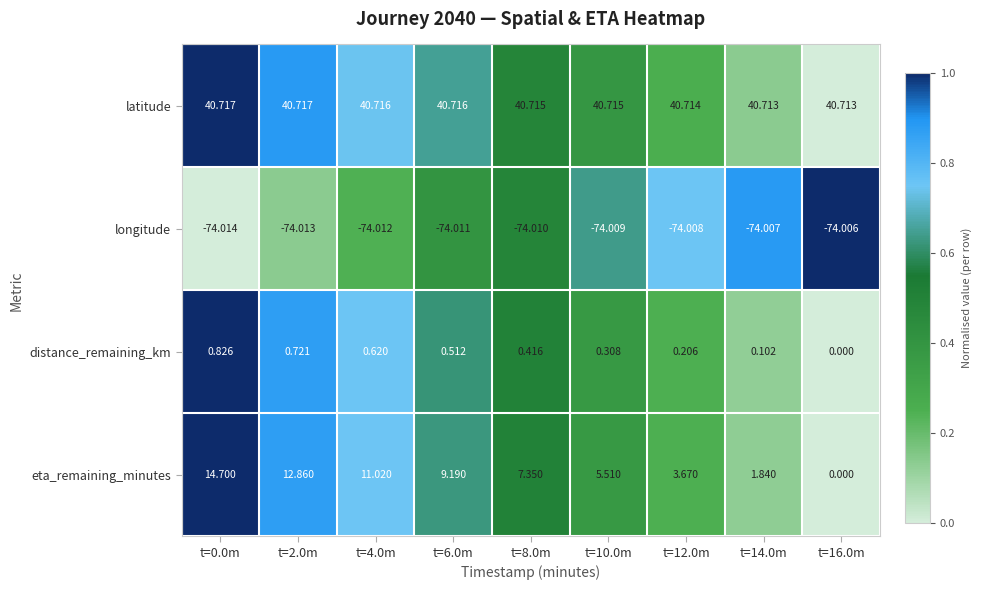

What is the spread (max minus min) of values at t=2.0m?

114.7